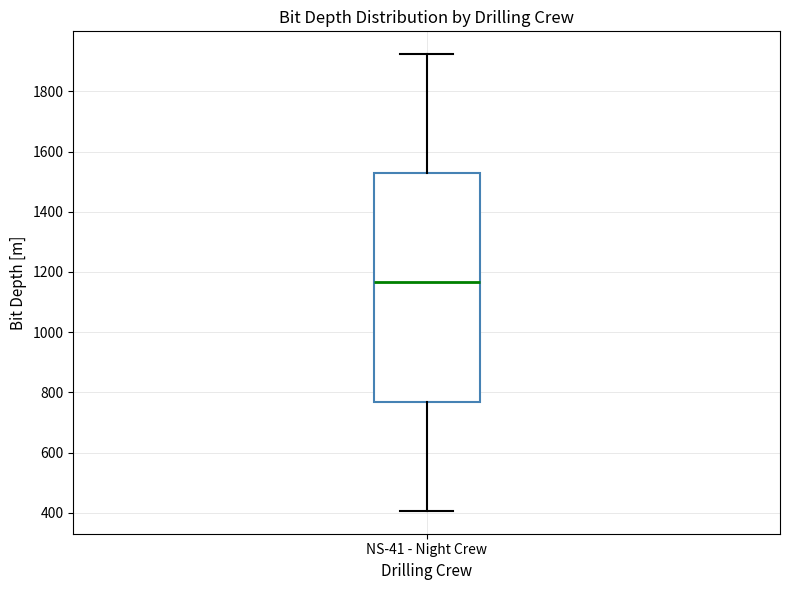

Read this box plot against the y-axis: the position of the median line, the range covered by the box, and the ends of both whiskers. The values are not printed on the chart, so give them approximately, as read against the axis.

median 1160, box 760 to 1520, whiskers 400 to 1920